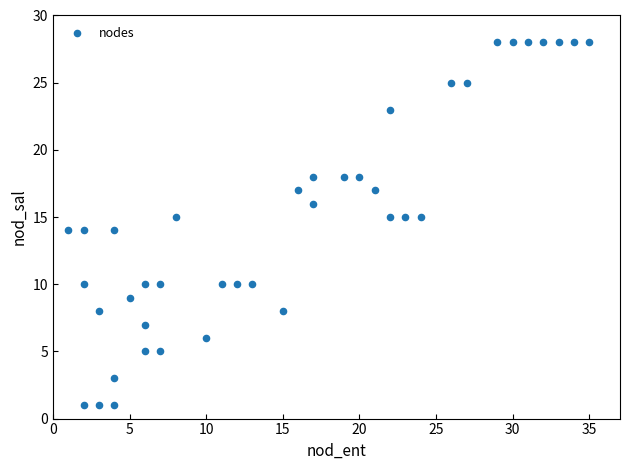

What is the range of X values (max minus min)?

34